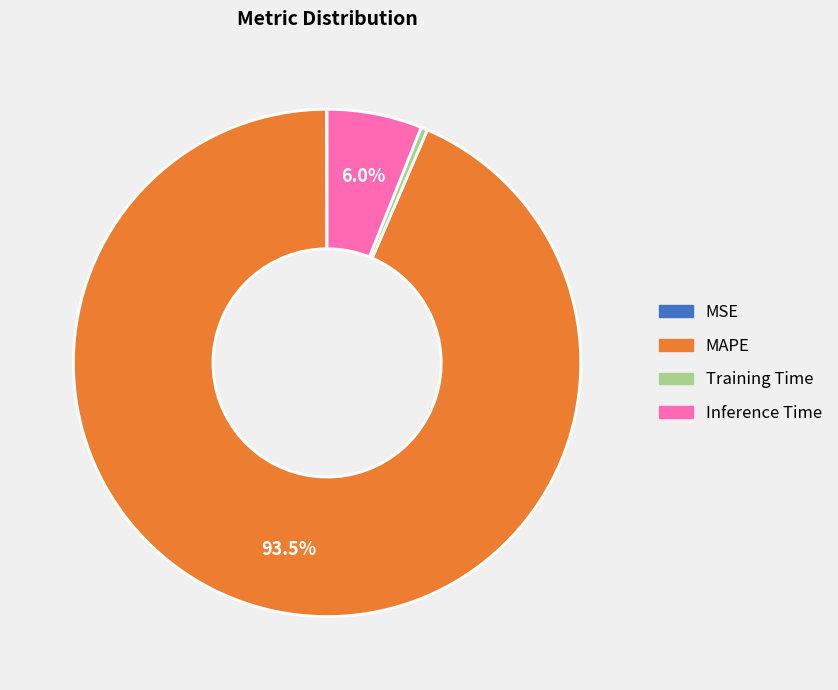

Is there a majority slice in this chart?

Yes